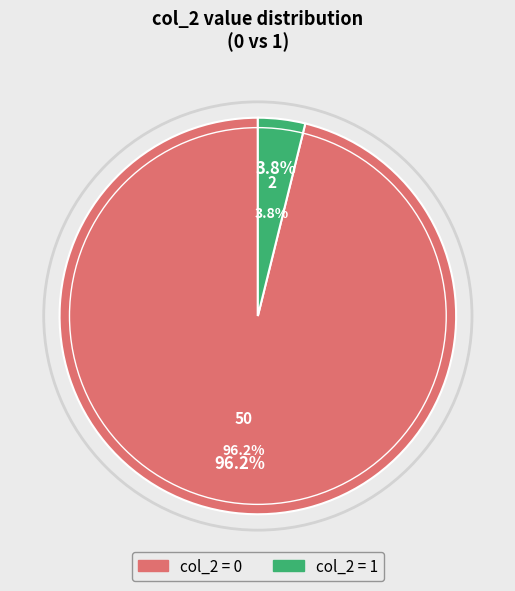

To the nearest percent, what is the difference between the 0 and 1 slice percentages?

92%